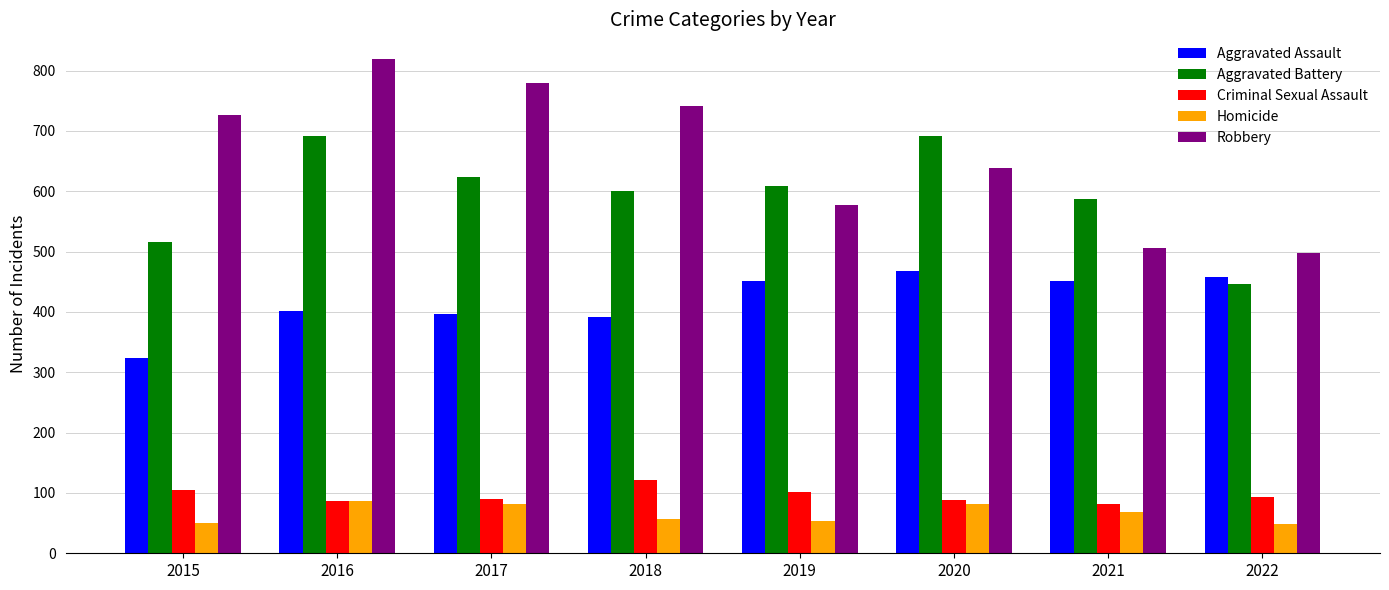

What are all the series names shown in the legend?

Aggravated Assault, Aggravated Battery, Criminal Sexual Assault, Homicide, Robbery